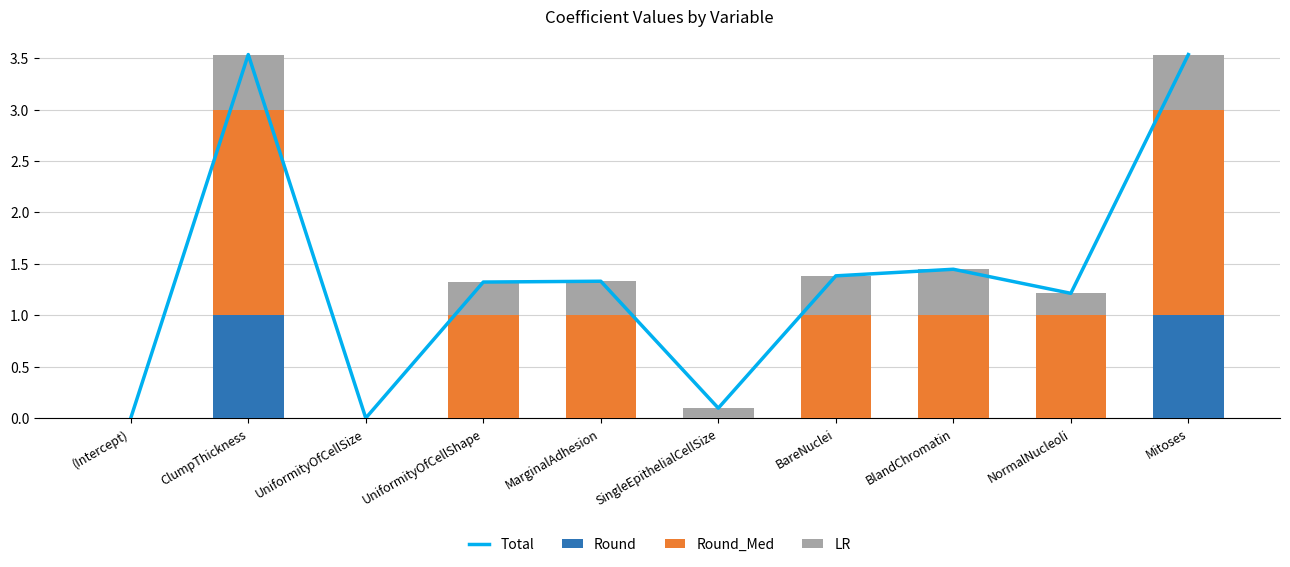

Where is LR nearest to the value 0?

(Intercept)